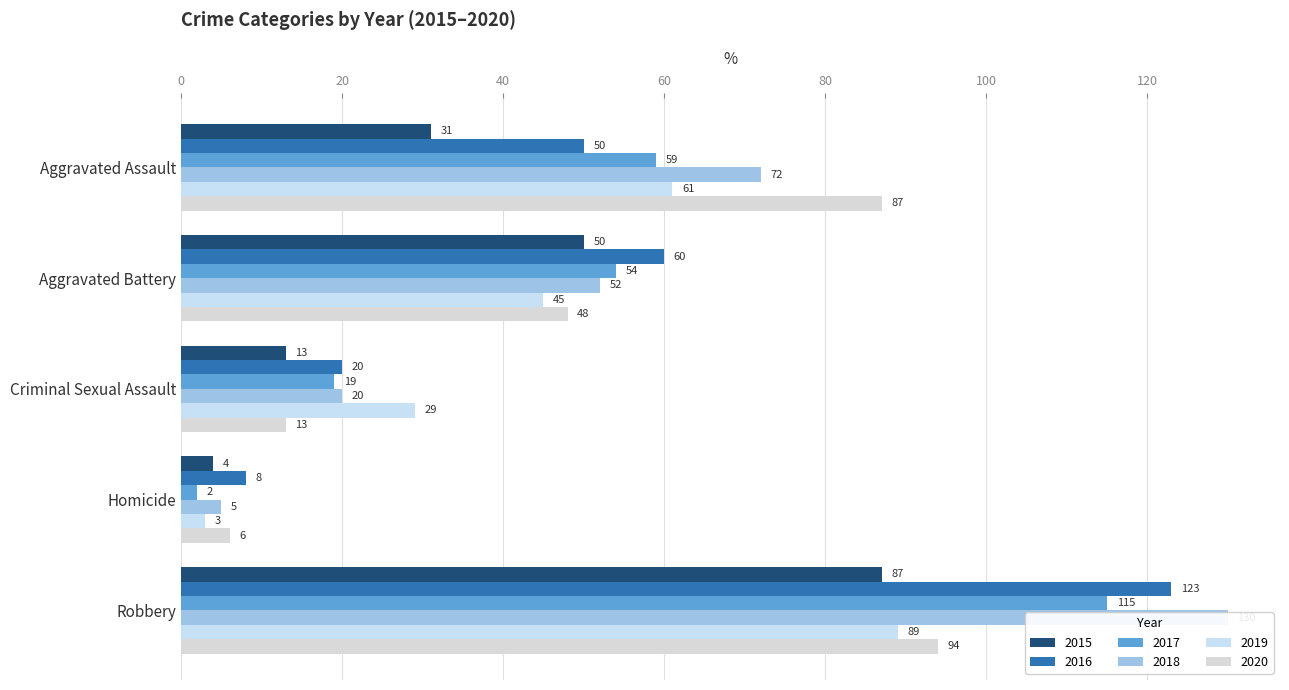

Which has a higher value, Aggravated Battery or Homicide?

Aggravated Battery